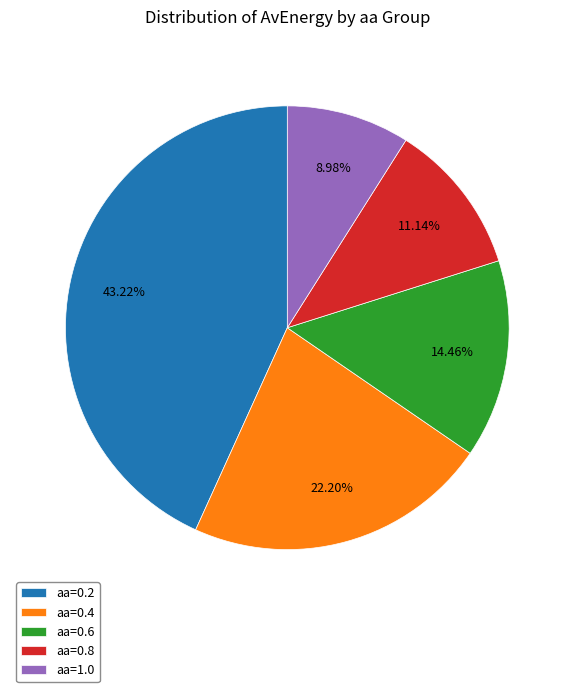

Does aa=1.0 account for over 50% of the chart?

No